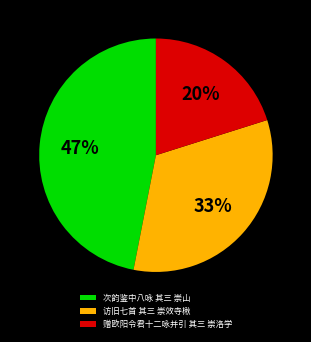

The 访旧七首 其三 崇效寺楸 slice represents 33% of the pie. True or false?

True